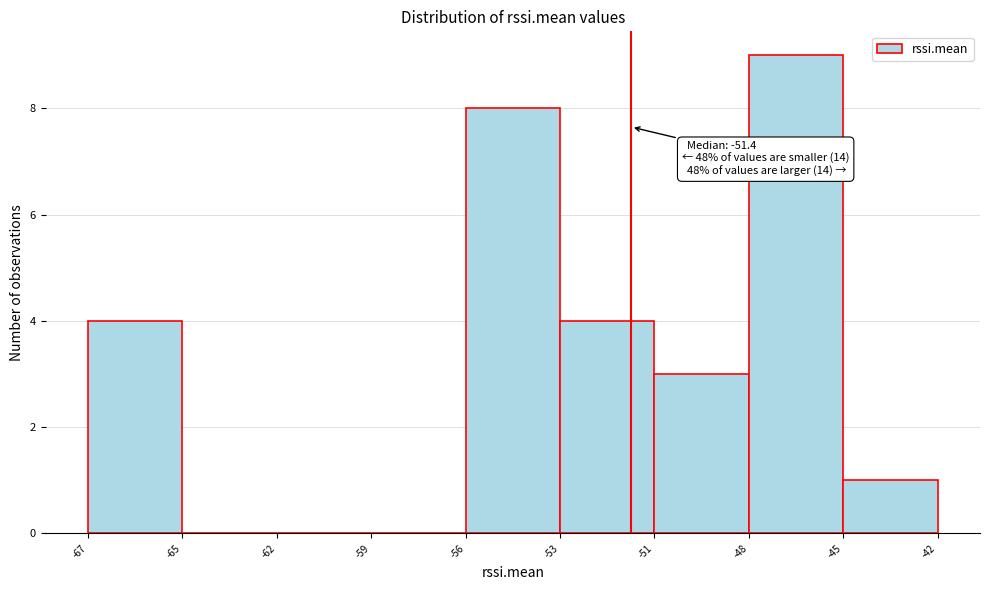

Reading right to left, extract all data points from this chart.

-45=1	-48=9	-51=3	-53=4	-56=8	-59=0	-62=0	-65=0	-67=4